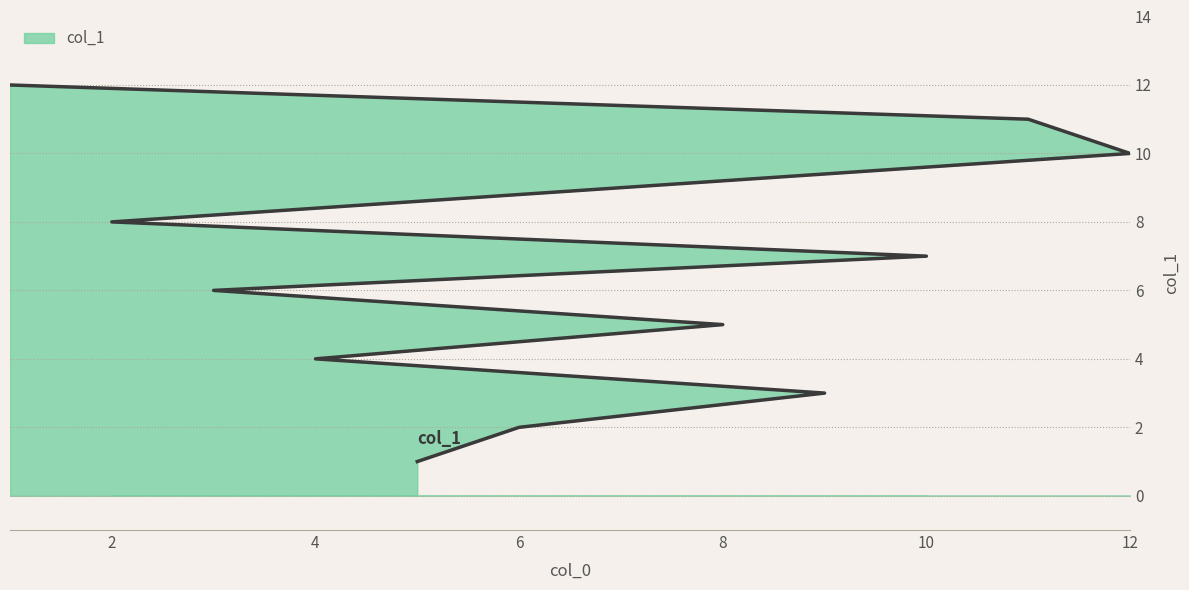

Which category has the highest value across all series?

1